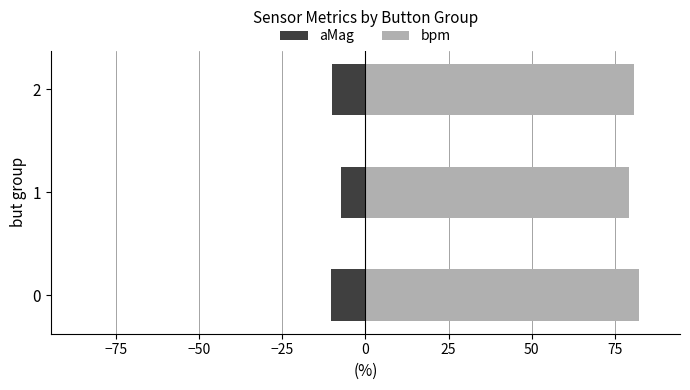

Rank the series by their maximum value, from highest to lowest.

bpm, aMag